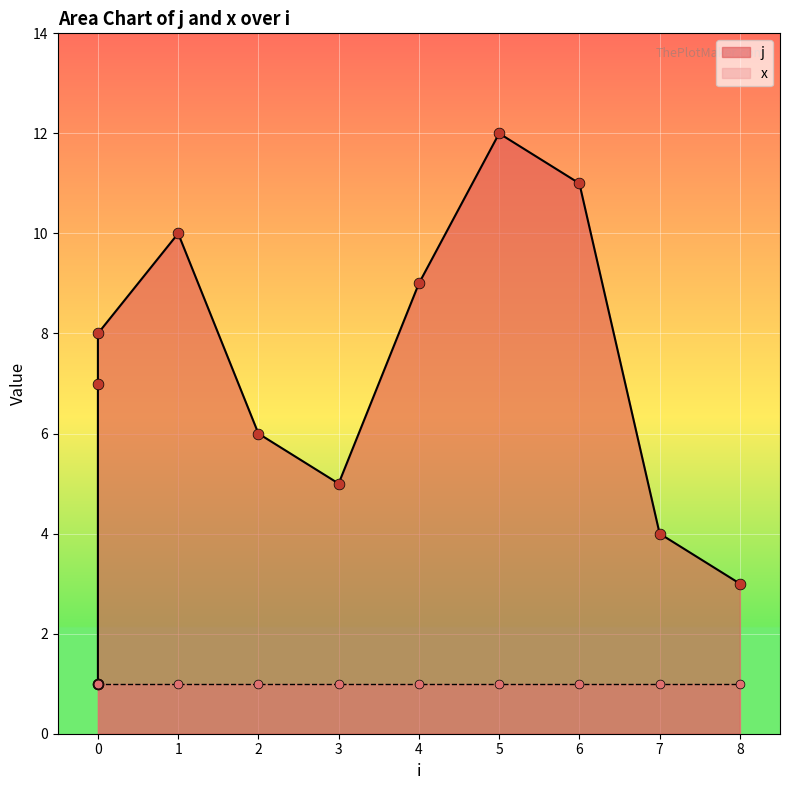

What is the change in value from 3 to 8?

-2